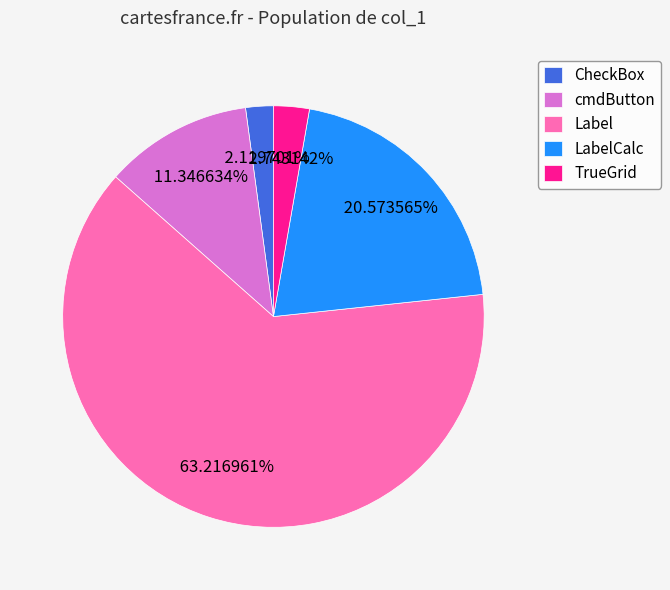

To the nearest percent, what portion does TrueGrid represent?

3%